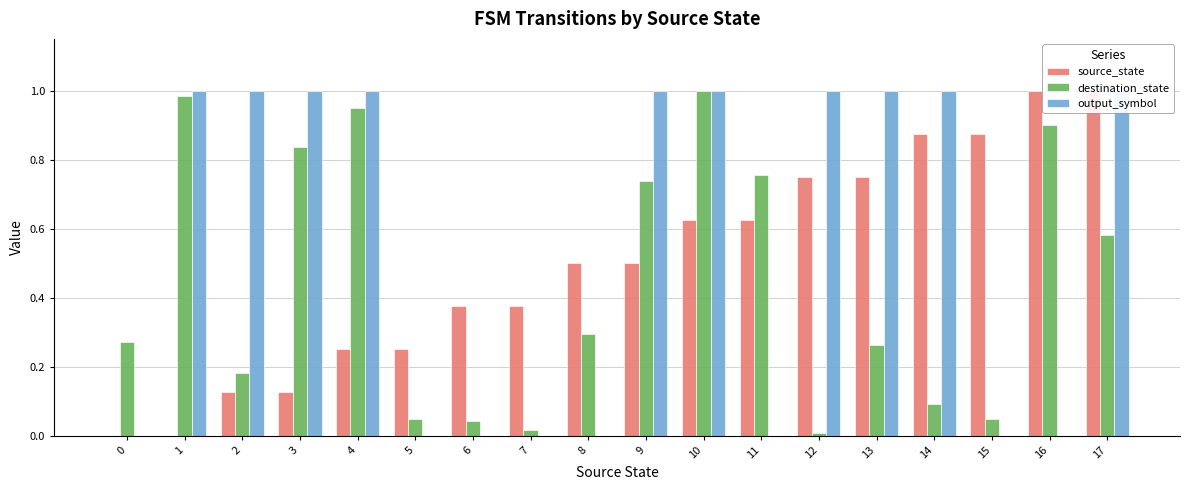

How many values in the output_symbol series are below 1?

8